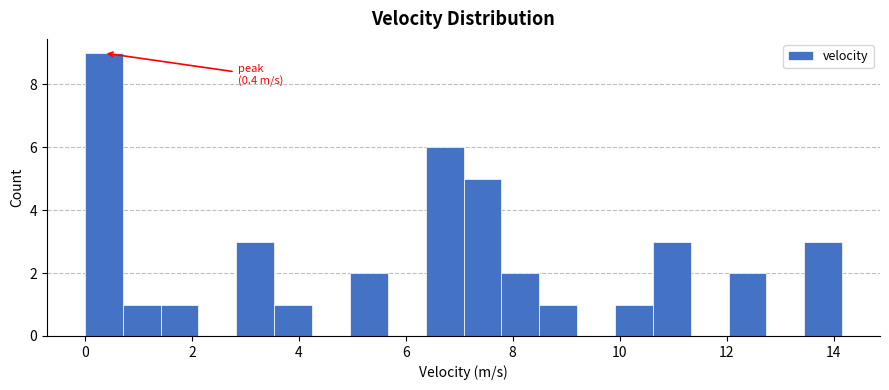

Around what value on the x-axis is the tallest bar? Give the approximate position of its centre, as read against the axis.

0.4